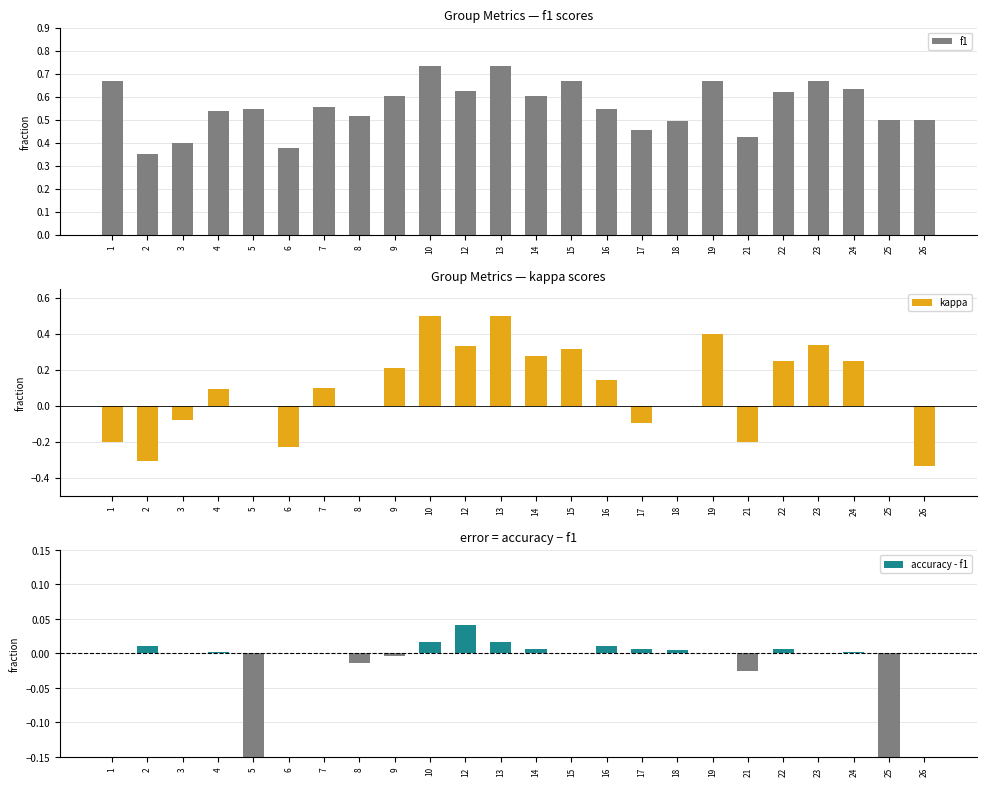

What is the spread (max minus min) of values at 8?

0.5